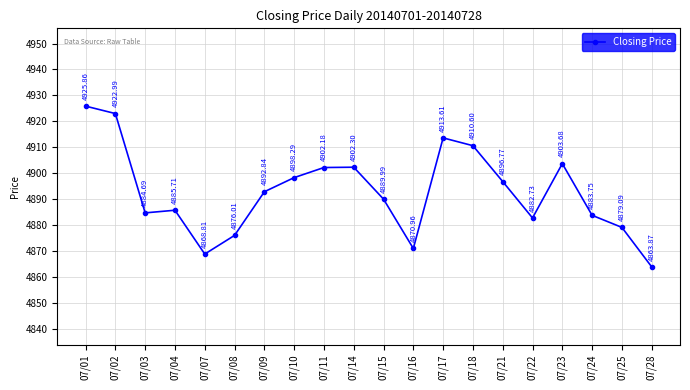

What is the greatest value displayed?

4925.9